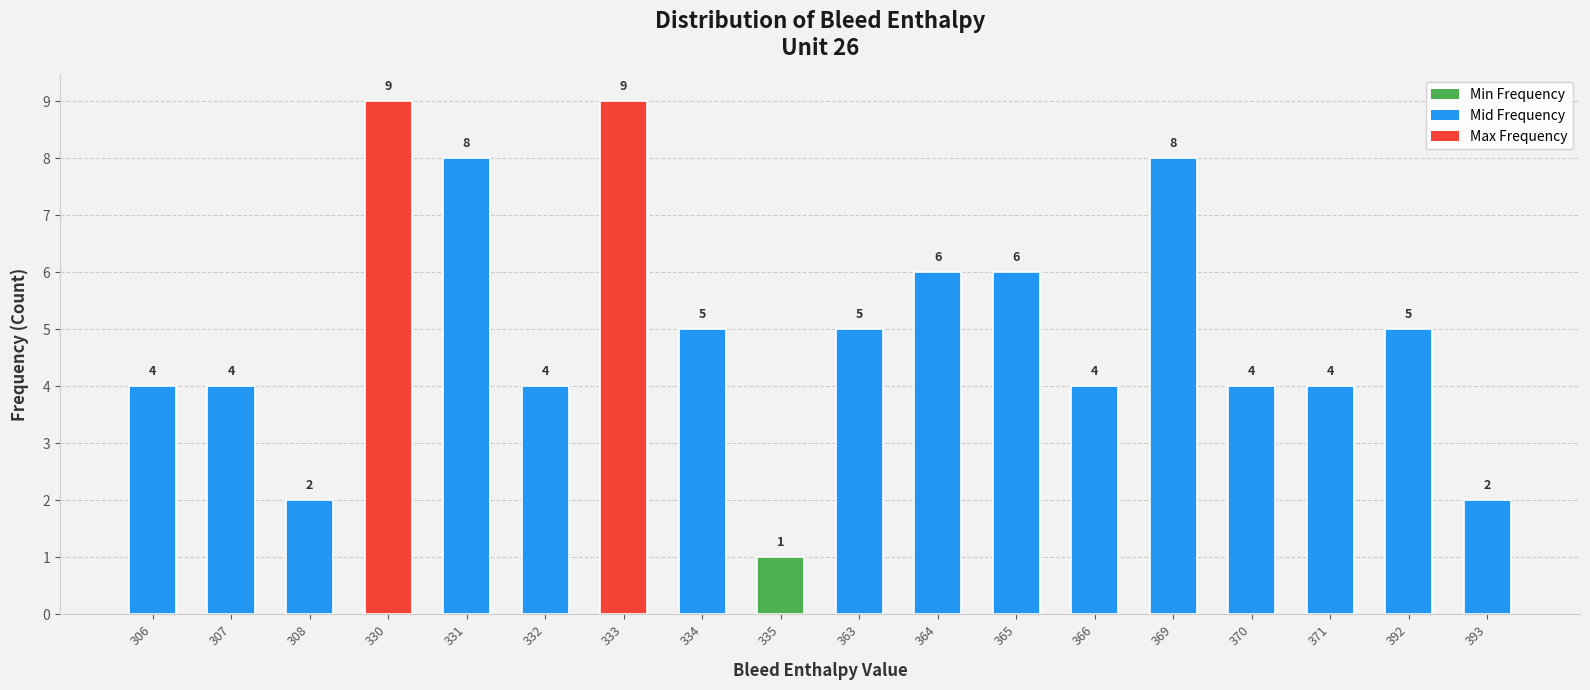

How many values are between 4 and 6?

11